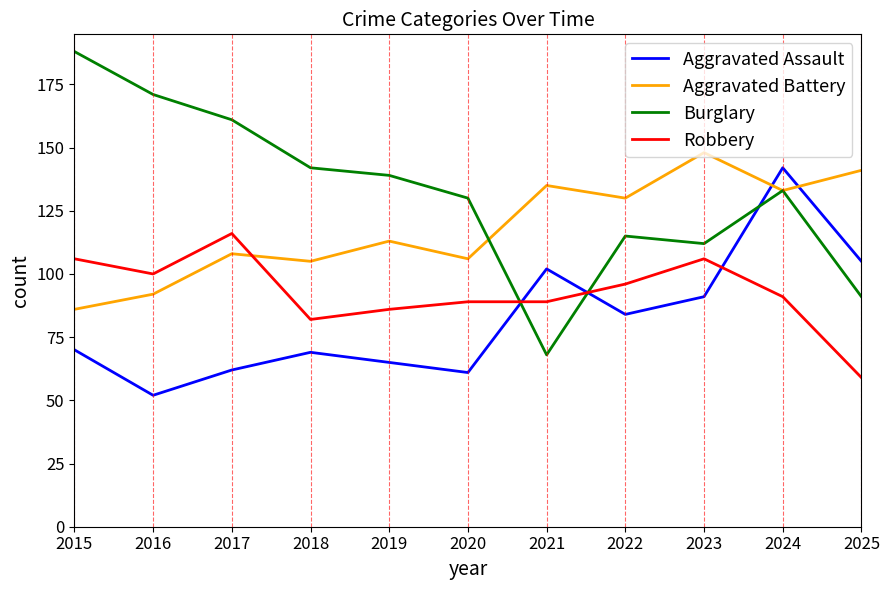

What is the minimum value shown in the chart?

52